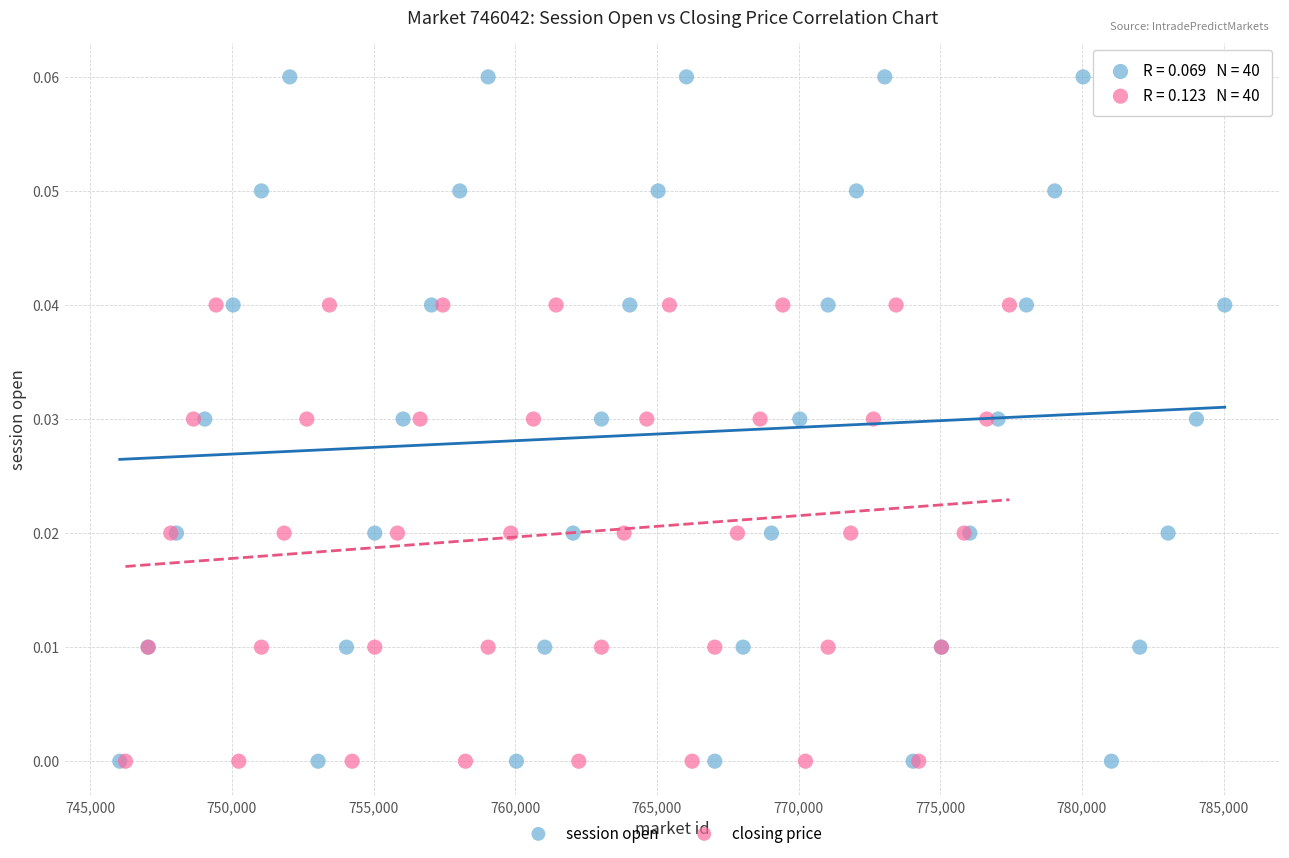

Which series reaches the maximum Y coordinate?

session open